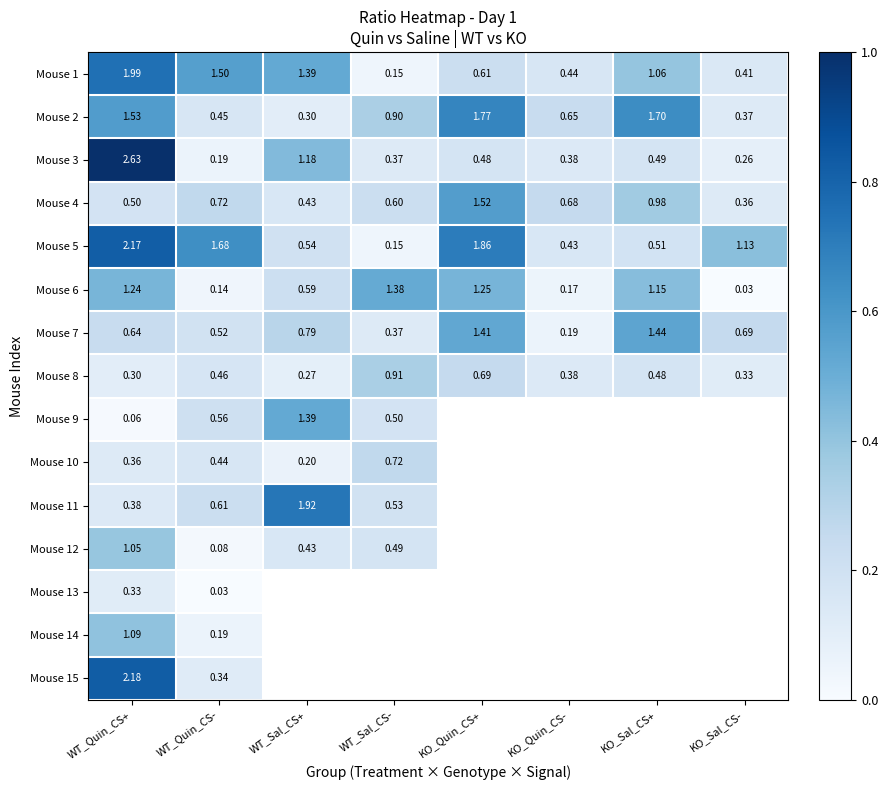

Rank the series at WT_Quin_CS+ from highest to lowest value.

Mouse 3, Mouse 15, Mouse 5, Mouse 1, Mouse 2, Mouse 6, Mouse 14, Mouse 12, Mouse 7, Mouse 4, Mouse 11, Mouse 10, Mouse 13, Mouse 8, Mouse 9